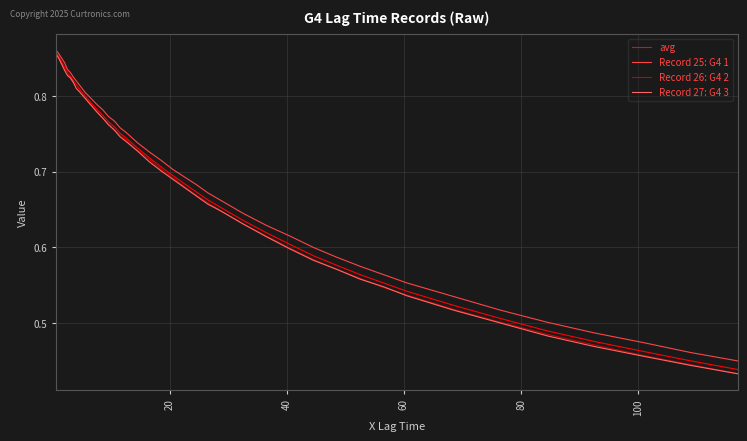

What are all the series names shown in the legend?

avg, Record 25: G4 1, Record 26: G4 2, Record 27: G4 3